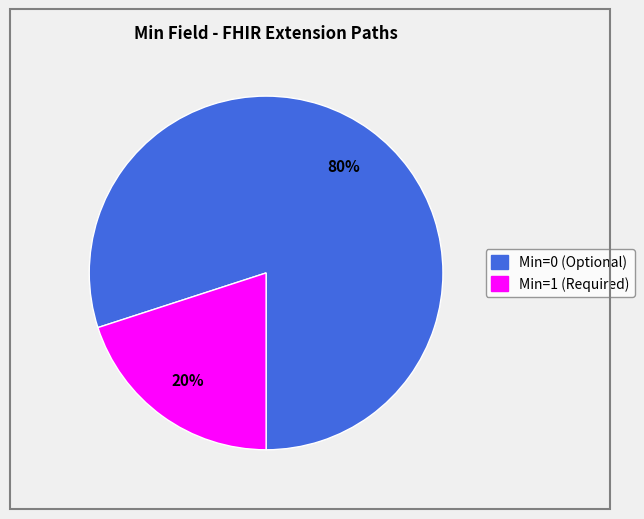

Which has a higher value, Min=1 (Required) or Min=0 (Optional)?

Min=0 (Optional)